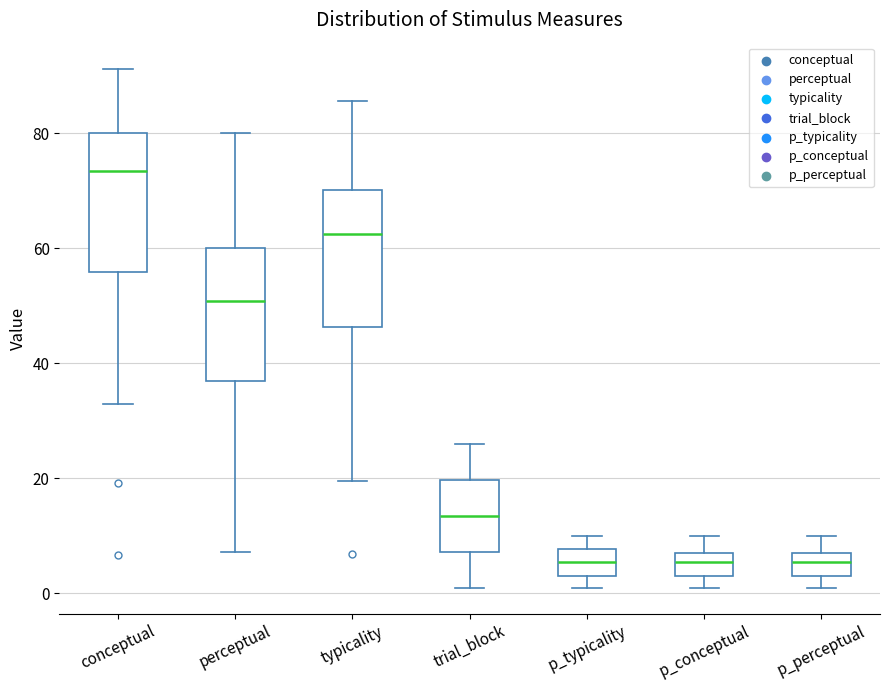

Reading left to right, read every box against the y-axis: the position of its median line, the range the box covers, and the ends of its whiskers. The values are not printed on the chart, so give them approximately, as read against the axis.

conceptual: median 74, box 56 to 80, whiskers 32 to 92
perceptual: median 50, box 36 to 60, whiskers 8 to 80
typicality: median 62, box 46 to 70, whiskers 20 to 86
trial_block: median 14, box 8 to 20, whiskers 2 to 26
p_typicality: median 6, box 4 to 8, whiskers 2 to 10
p_conceptual: median 6, box 4 to 8, whiskers 2 to 10
p_perceptual: median 6, box 4 to 8, whiskers 2 to 10